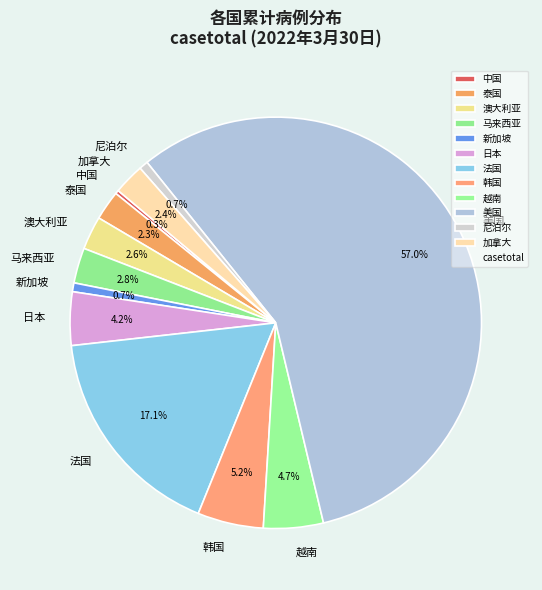

Count the number of slices in the pie.

12